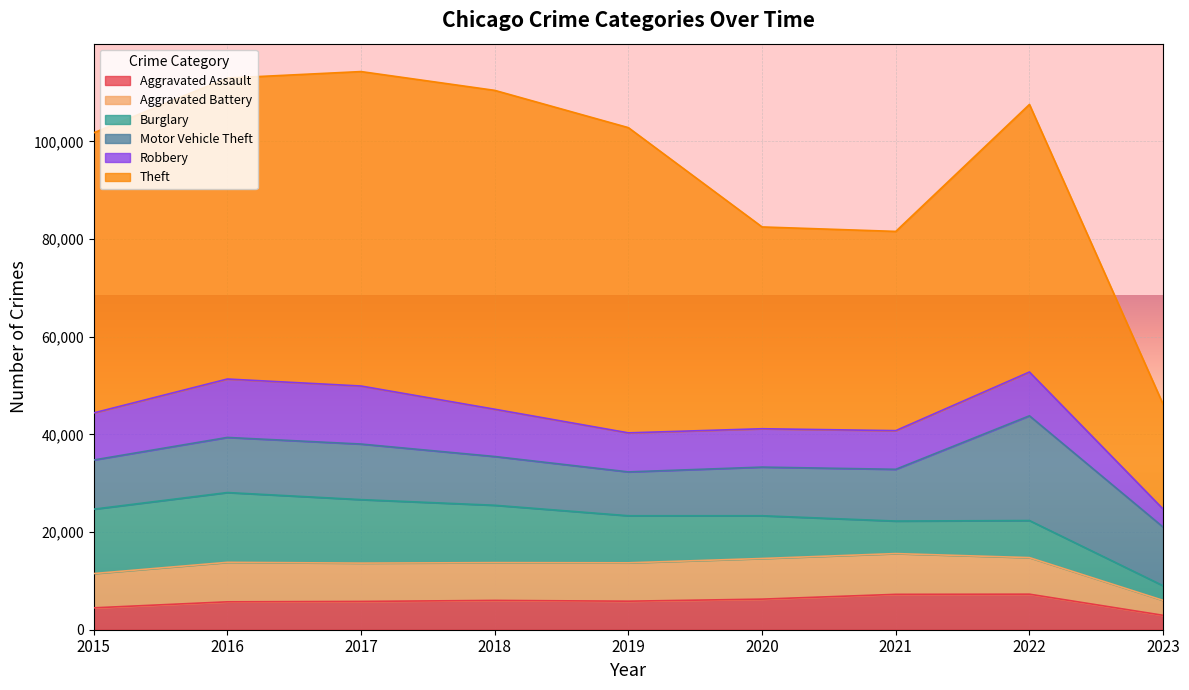

What is the smallest value displayed?

2952